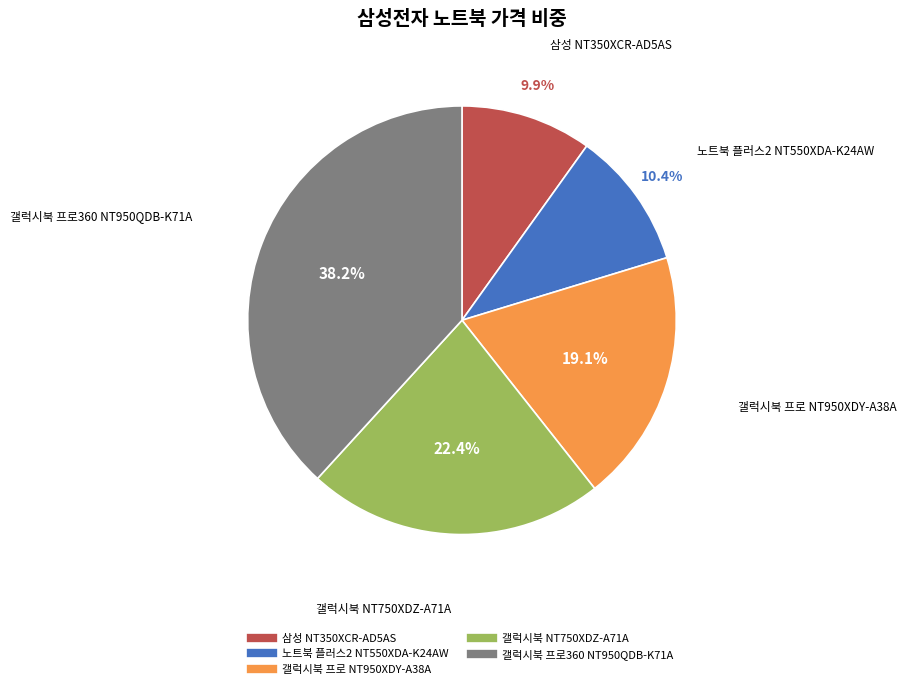

The 갤럭시북 NT750XDZ-A71A slice represents 22% of the pie. True or false?

True